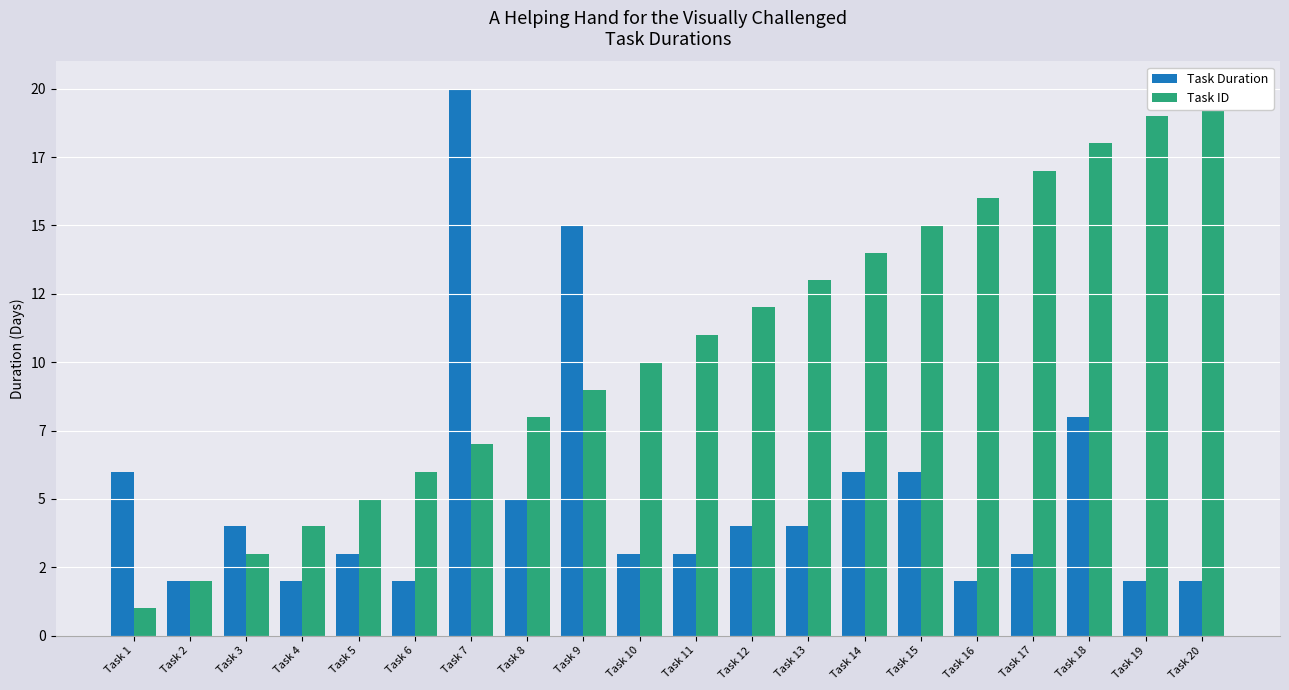

How many groups of bars are there?

20